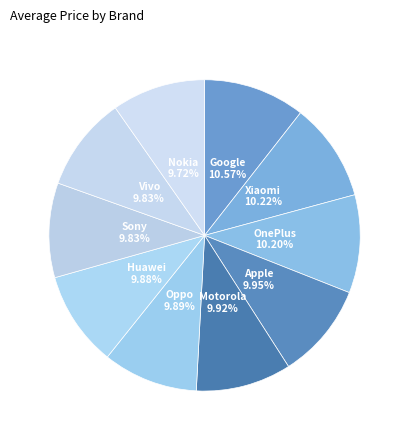

Does Oppo 9.89% represent more than half of the total?

No